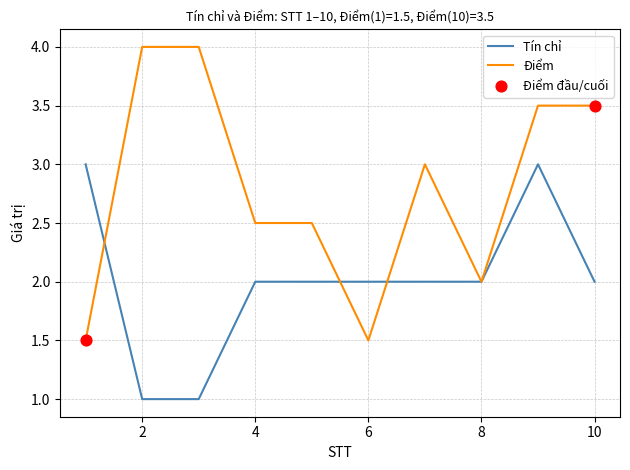

Which series has the largest total across all categories?

Điểm